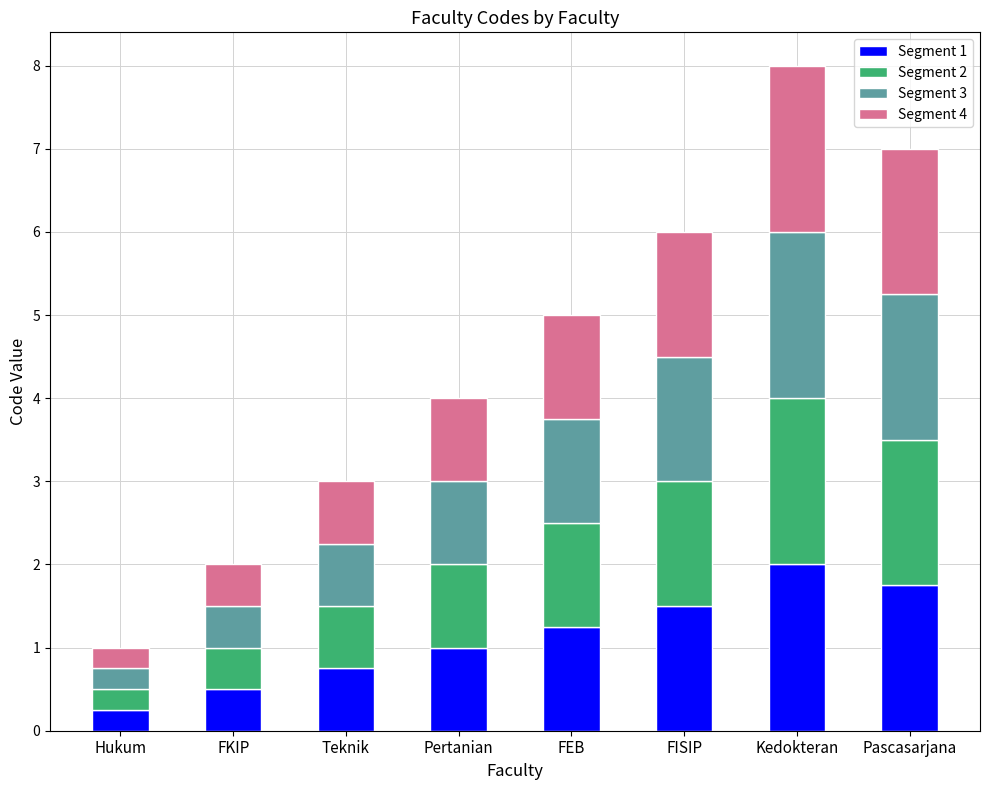

What is the total value across all series at FEB?

5.0